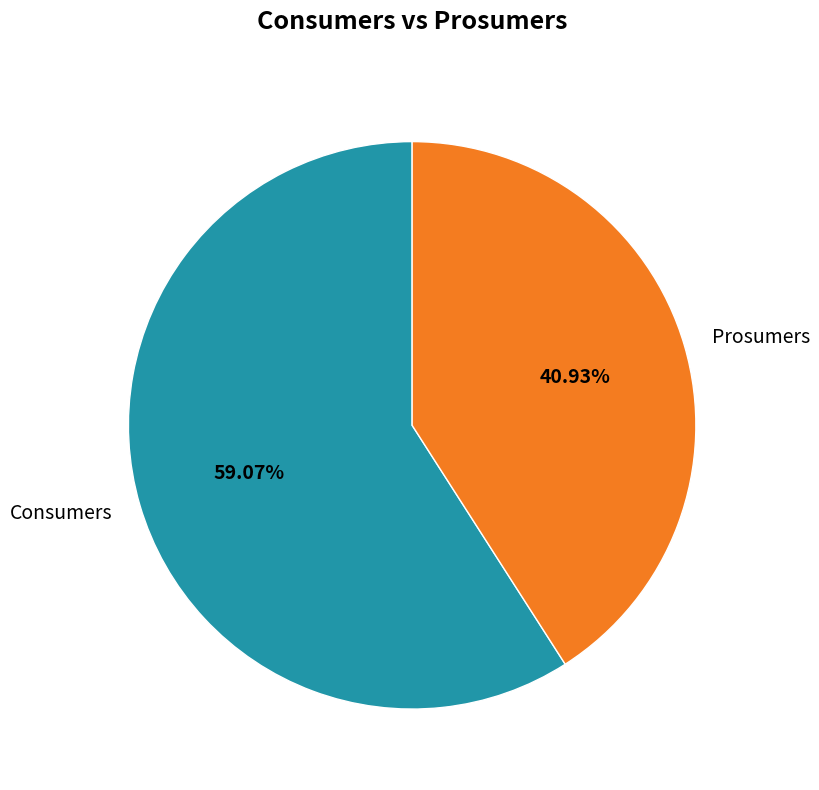

Combined, do Prosumers and Consumers account for over 50%?

Yes